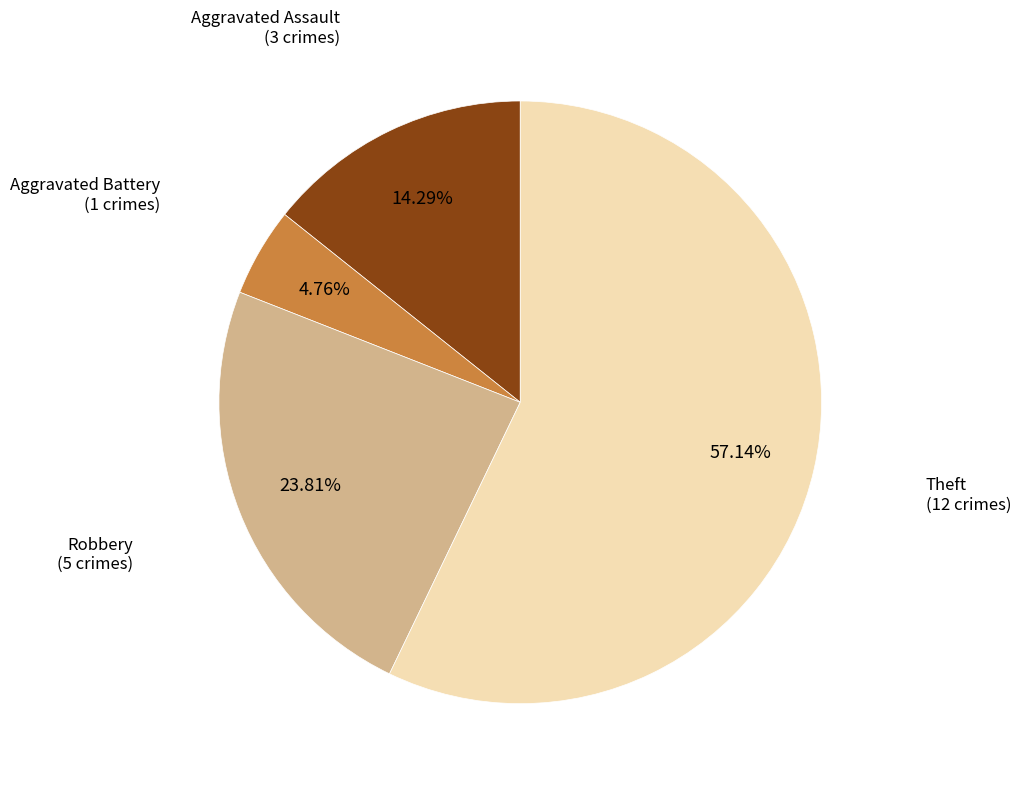

Do Robbery and Theft together represent more than half of the pie?

Yes